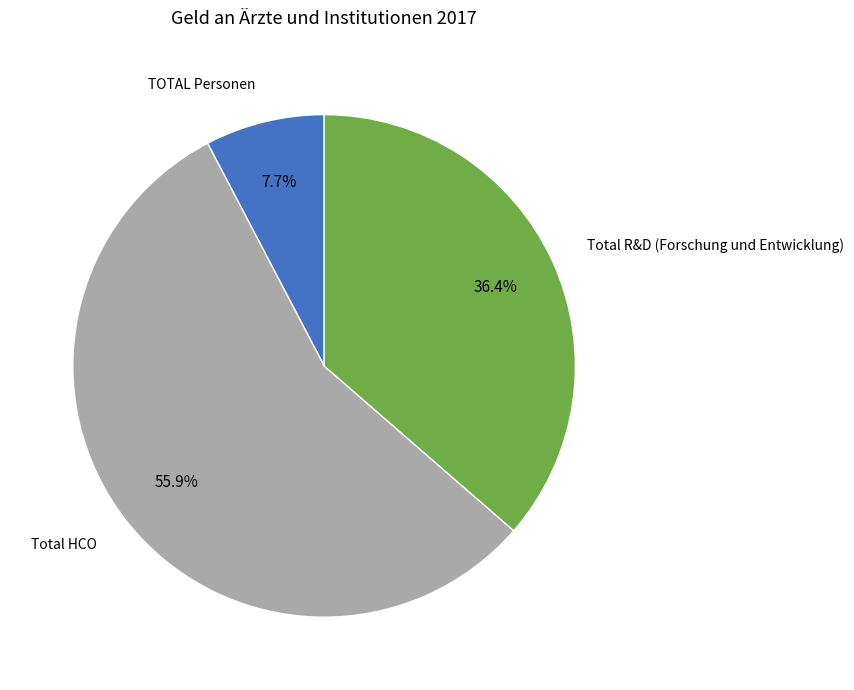

How many segments does this pie chart have?

3